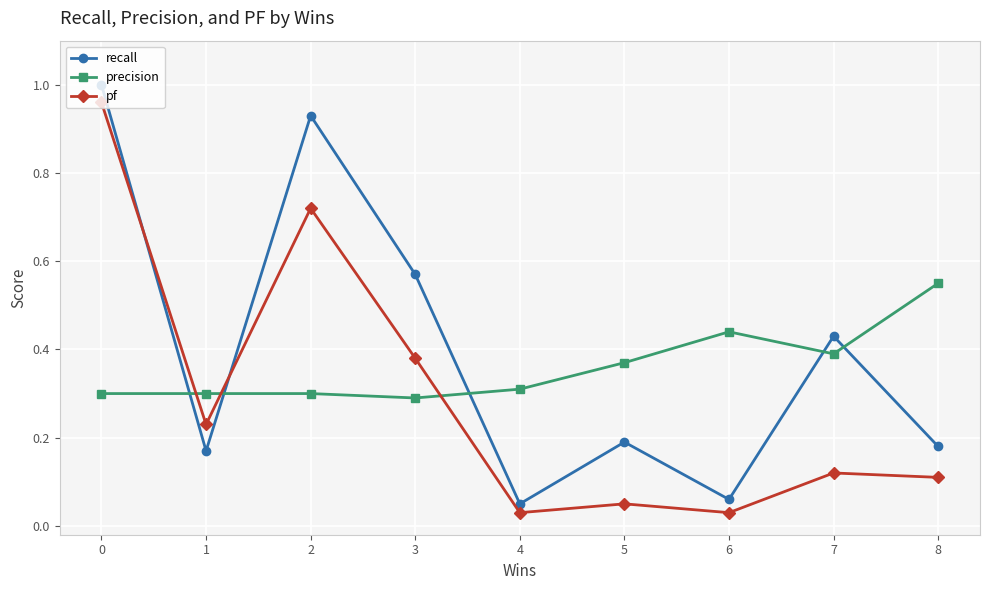

What is the difference between the maximum and minimum values in the precision series?

0.3